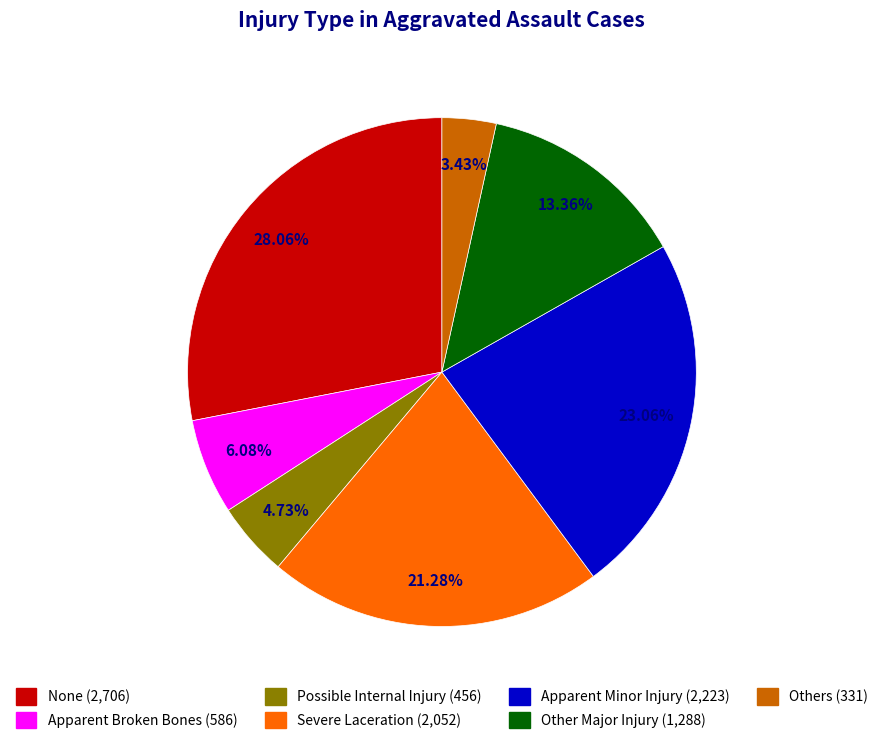

Does None represent more than half of the total?

No